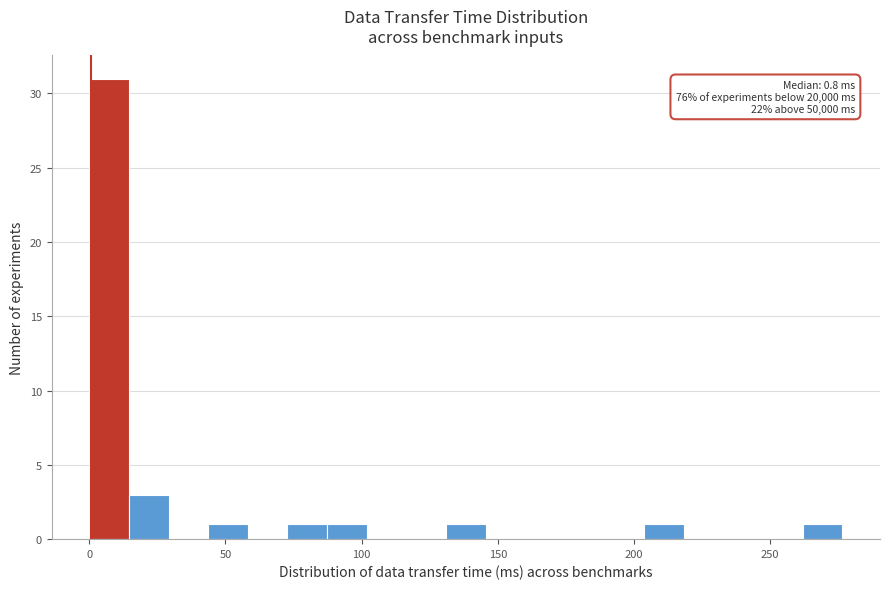

Around what value on the x-axis is the tallest bar? Give the approximate position of its centre, as read against the axis.

5